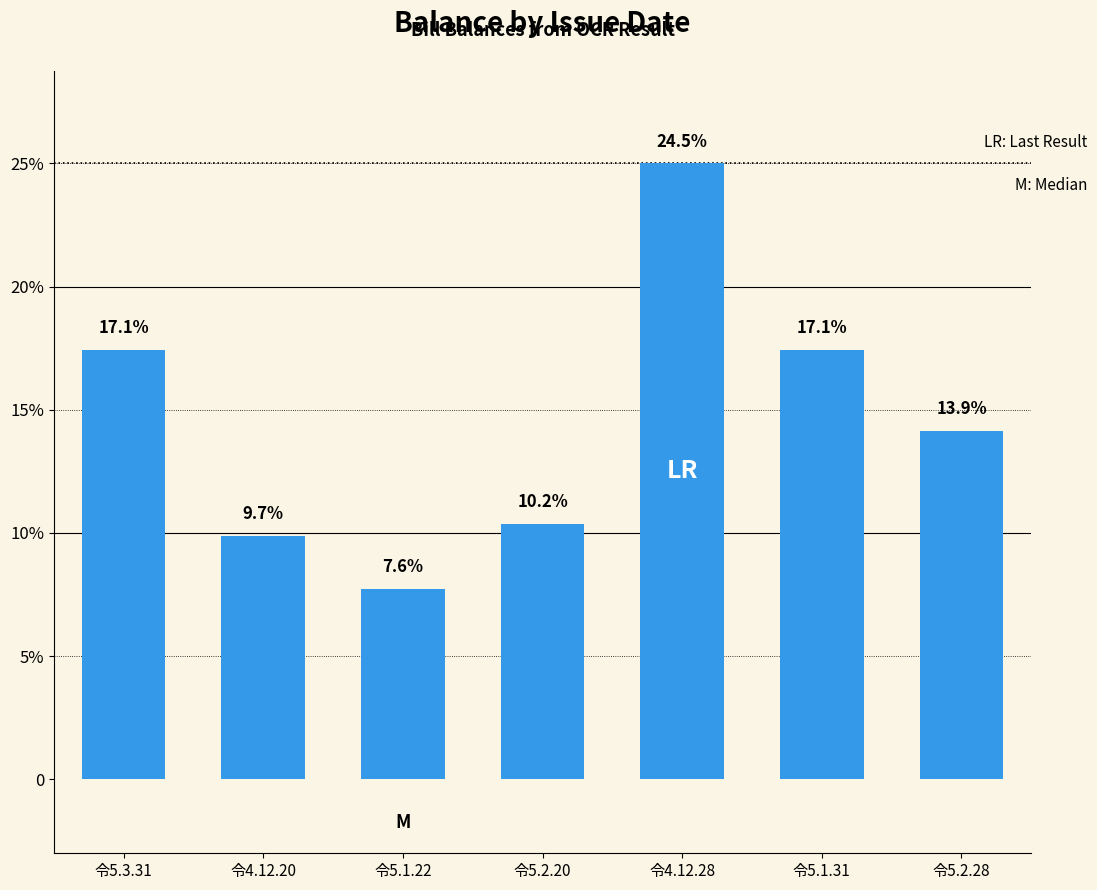

What position from the left is 令4.12.20?

2